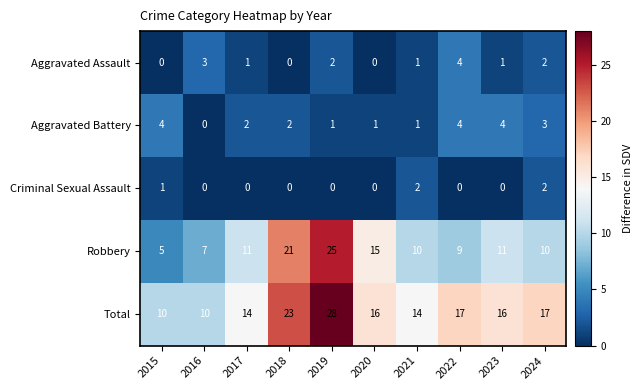

Which category has the highest value in the Total series?

2019